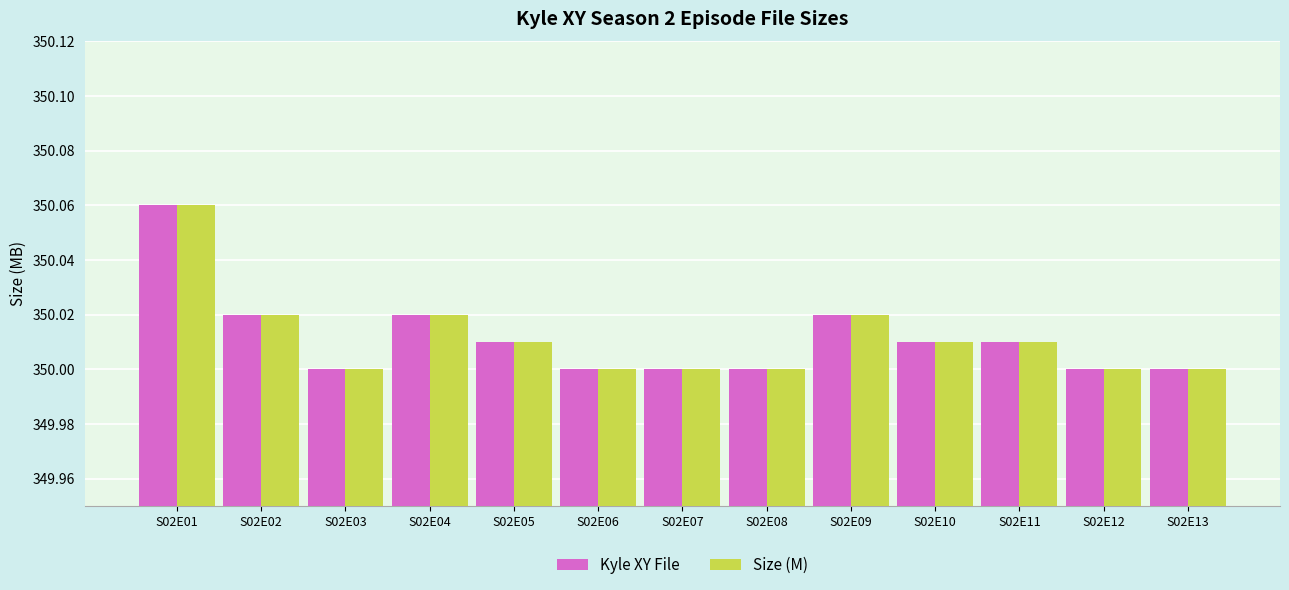

How many Size (M) values are between 350 and 351?

13